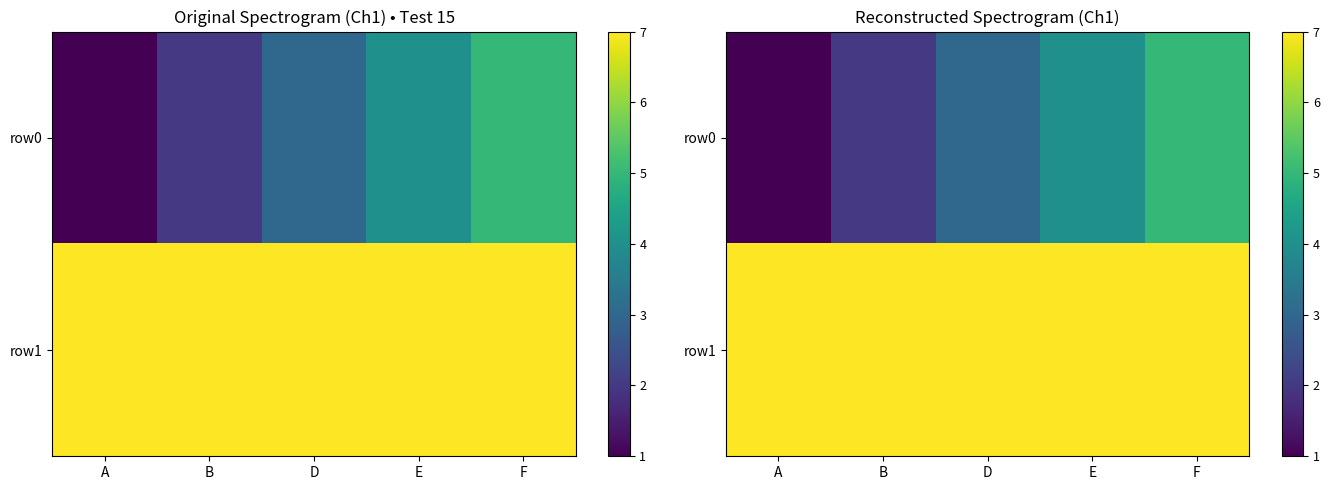

List the labels in order of row0 value, smallest first.

A, B, D, E, F